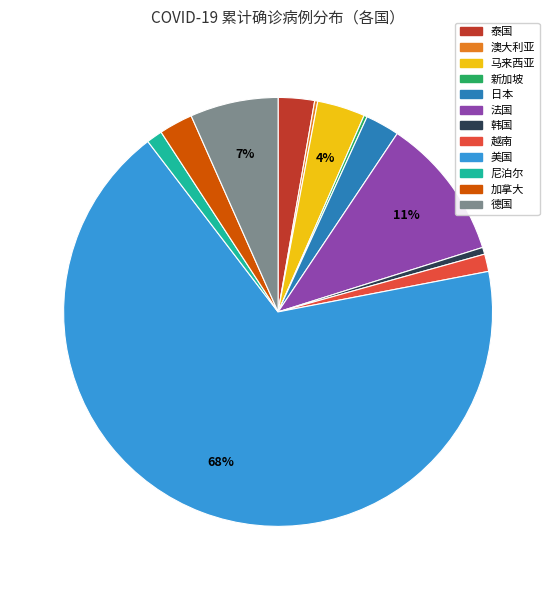

Which category has the biggest portion of the pie?

美国